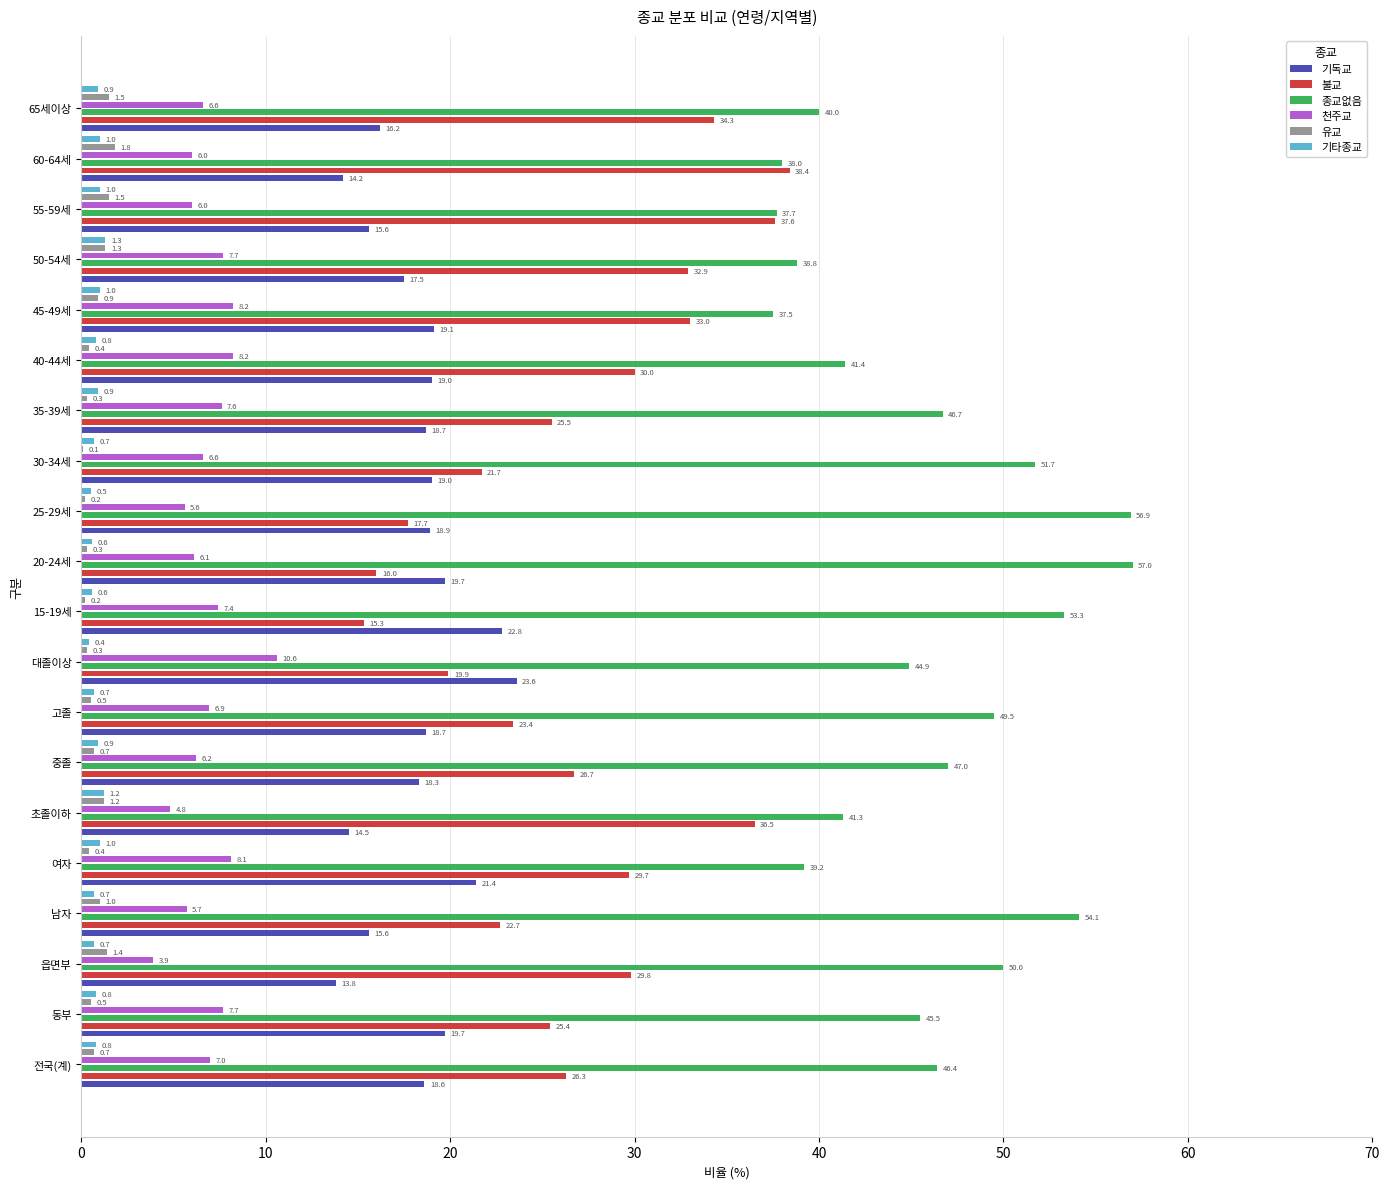

Which series has the largest total across all categories?

종교없음